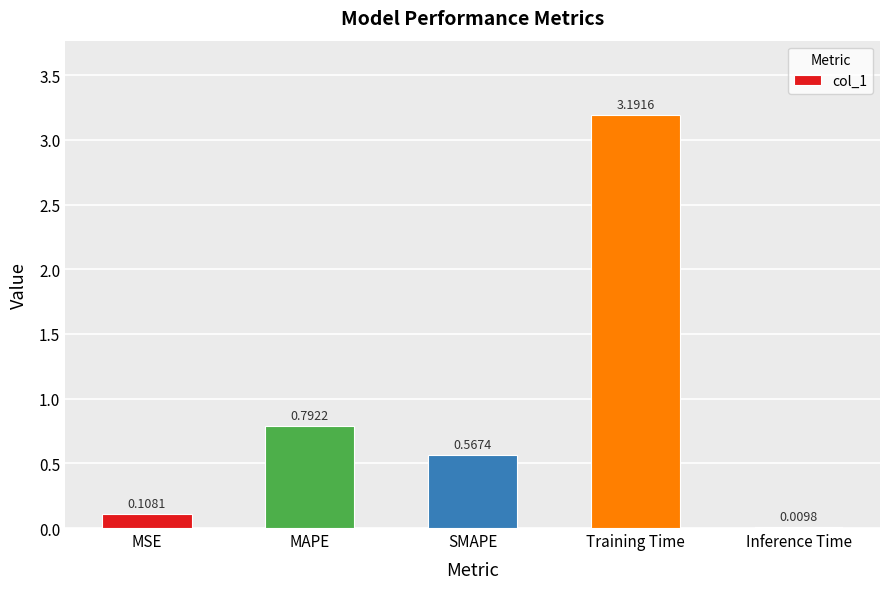

Where is the data nearest to the value 1?

MAPE